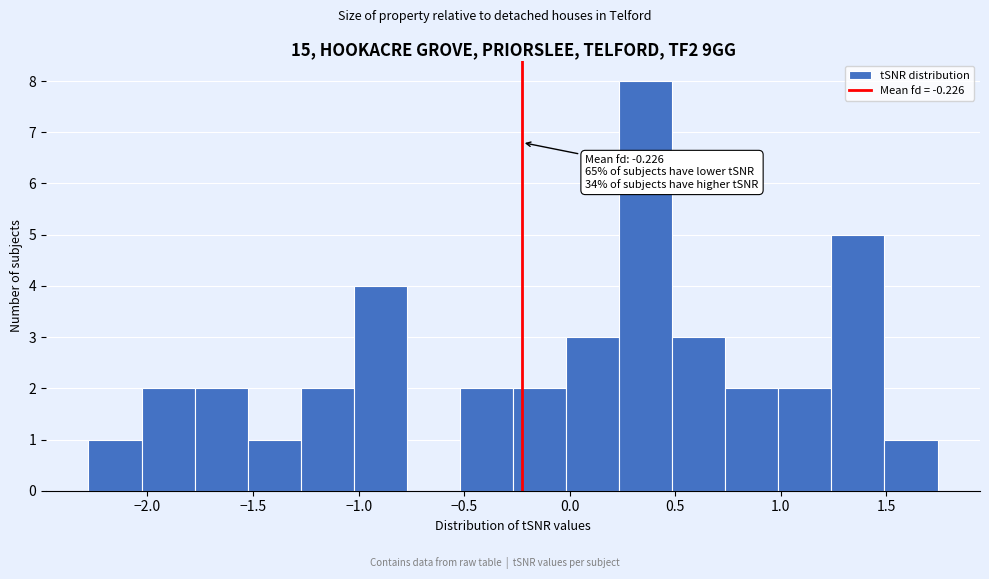

Over which range of the x-axis is the bar tallest?

0.25 to 0.50